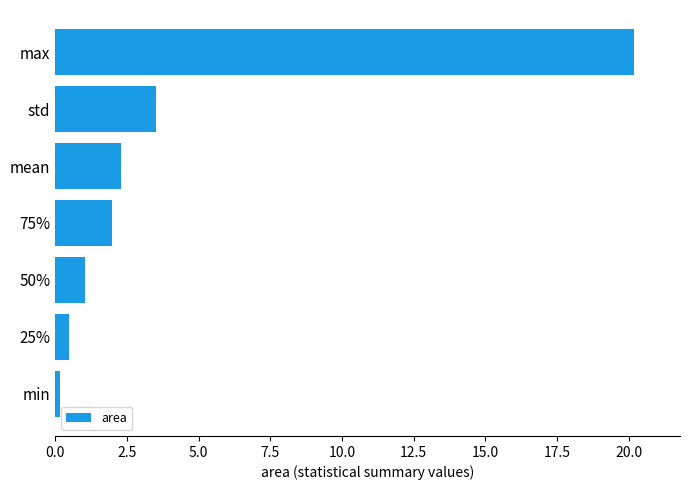

Is it true that the value at std is 3.5?

True